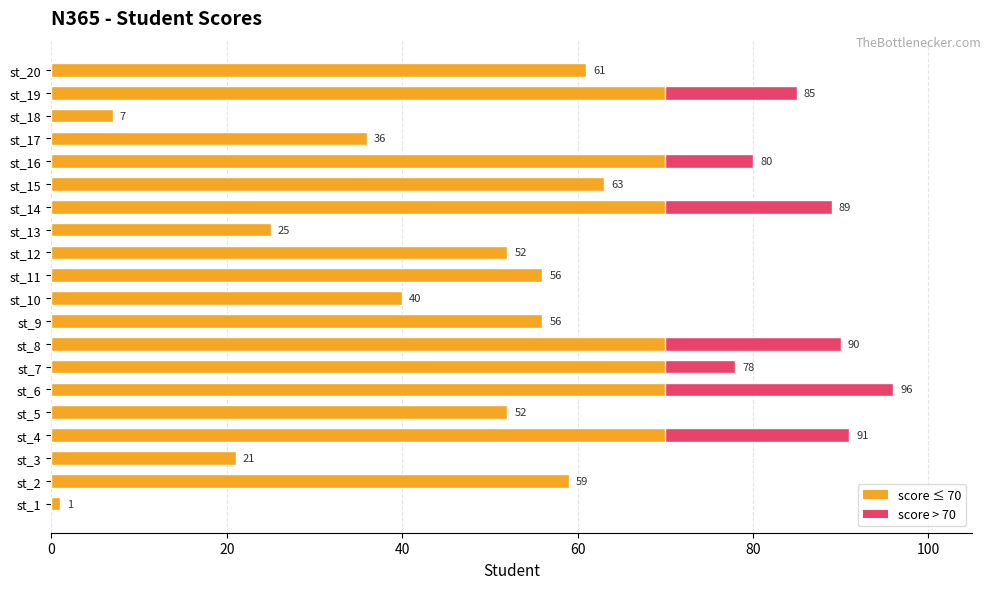

Reading right to left, what are all the values shown in this chart?

61	85	7	36	80	63	89	25	52	56	40	56	90	78	96	52	91	21	59	1